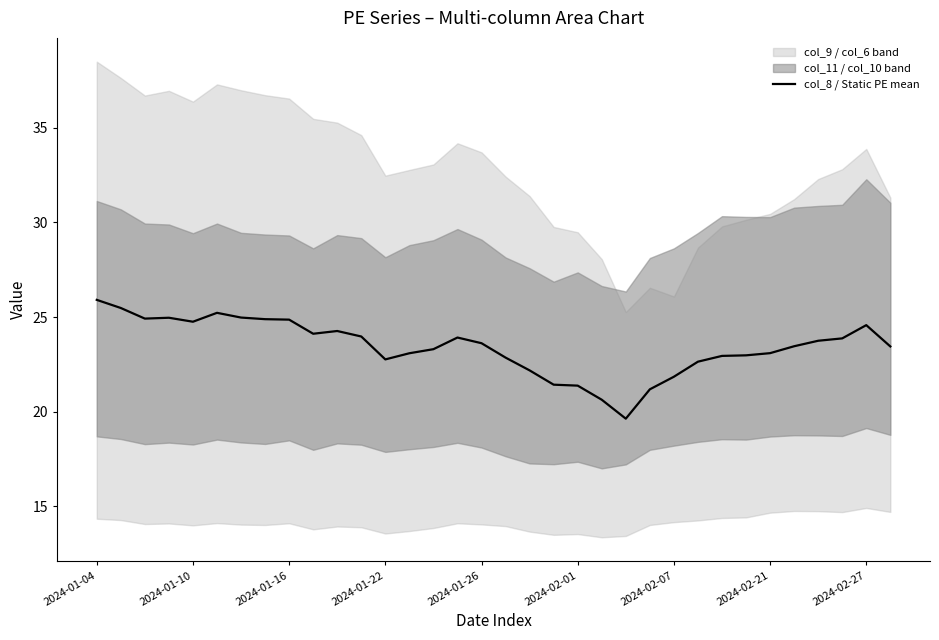

Is it true that col_8 / Static PE mean equals 23.6 at 2024-01-26?

True